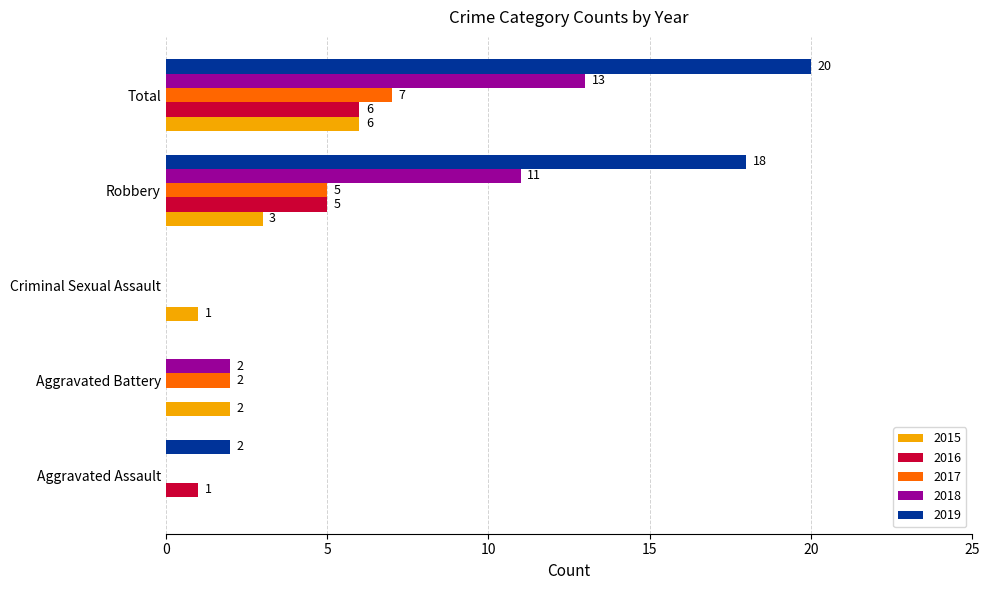

Count the 2018 values in the range 0 to 11.

4